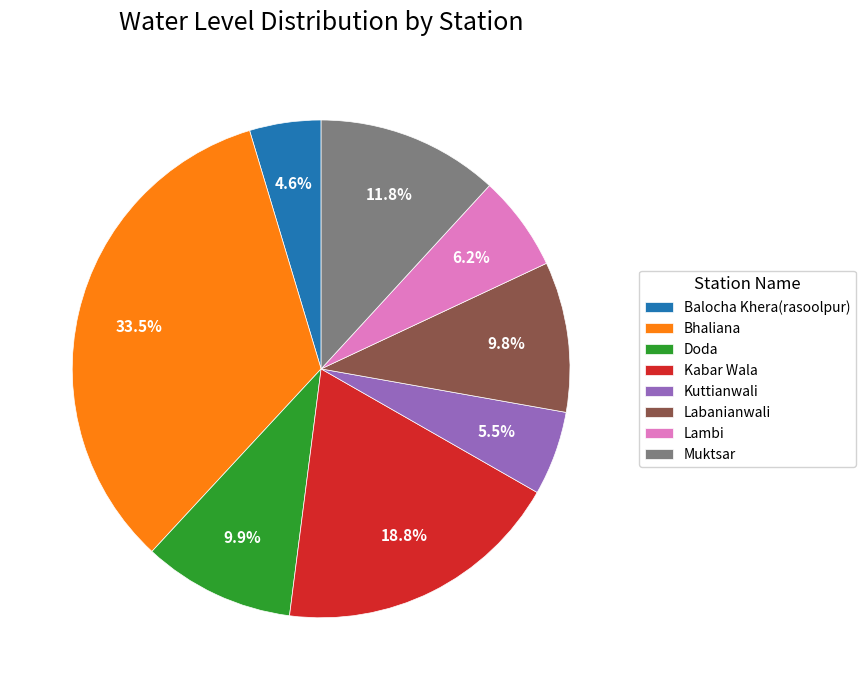

Which slice is the largest?

Bhaliana